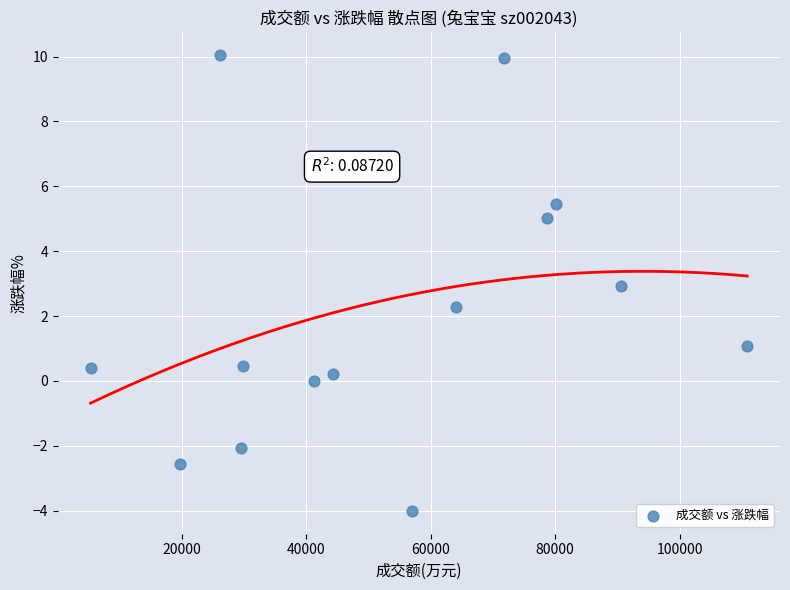

What is the range of Y values (max minus min)?

14.1